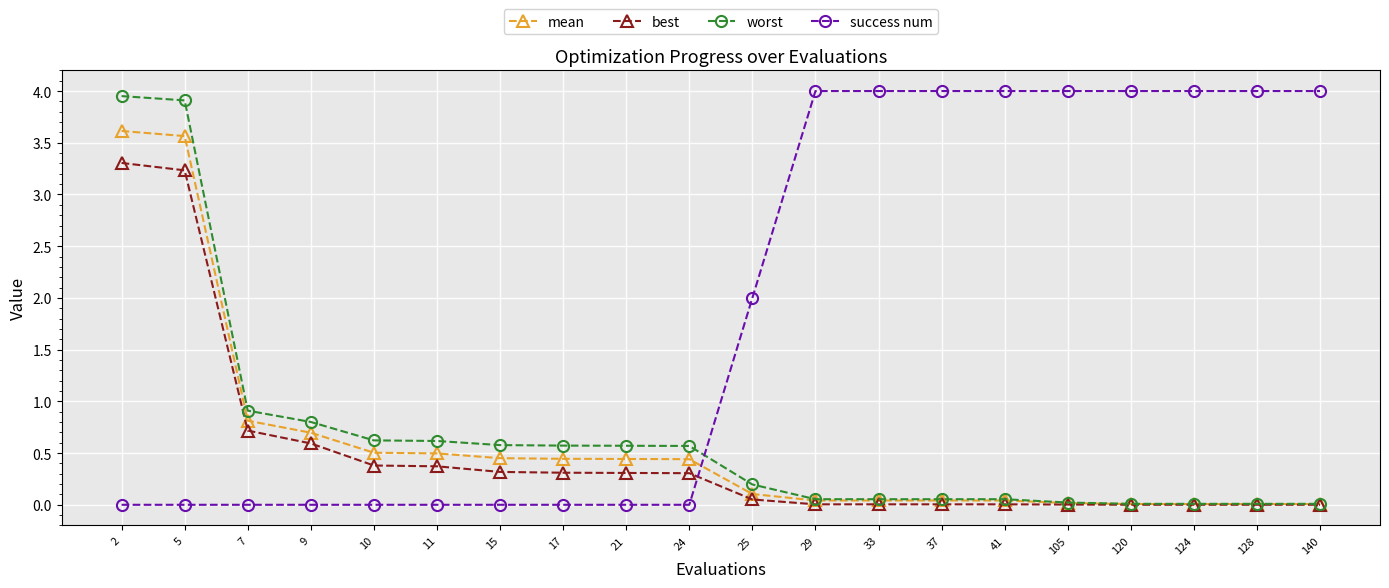

Is the value of mean at 140 greater than the value of success num at 105?

No